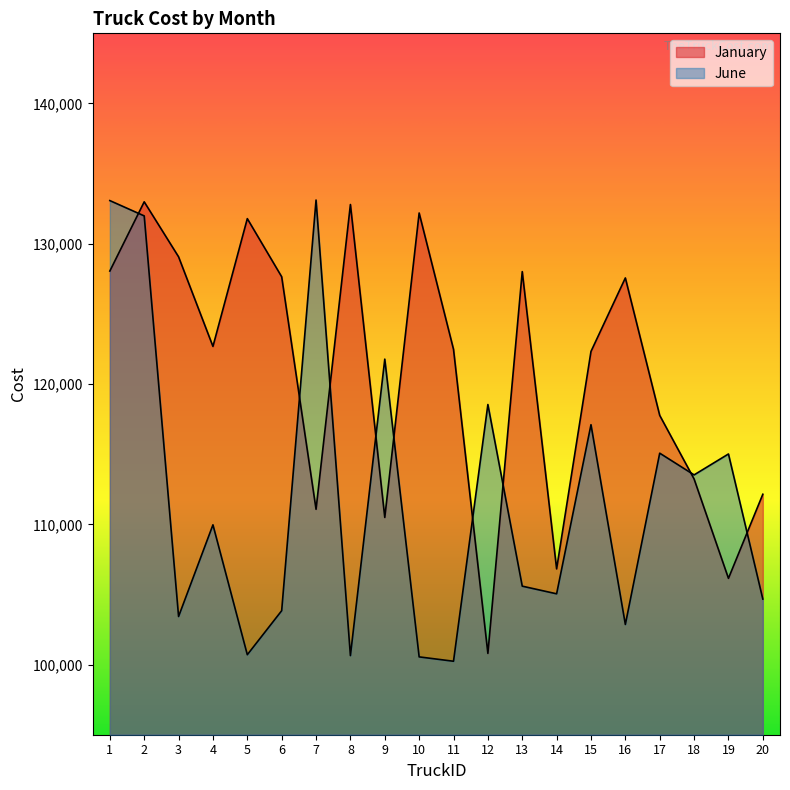

Is it true that June equals 152356 at 16?

False